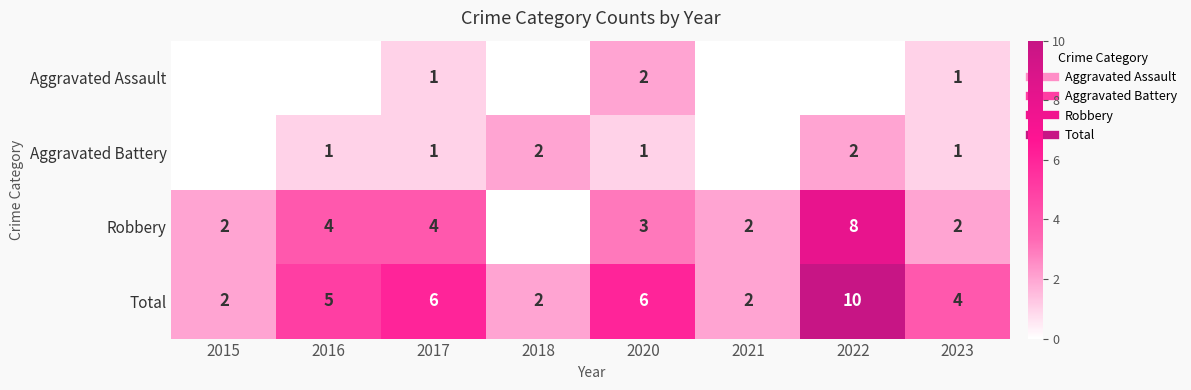

List the series in order of their peak value, highest first.

Total, Robbery, Aggravated Assault, Aggravated Battery